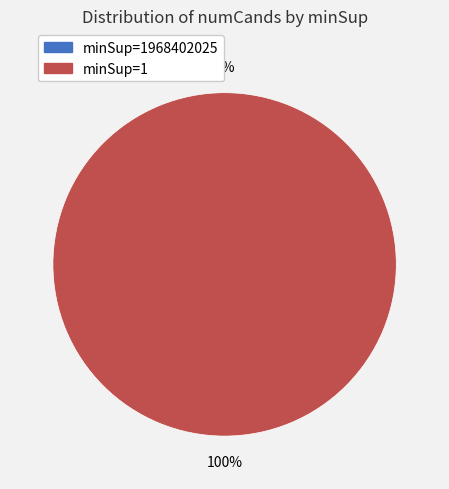

To the nearest percent, what is the average slice percentage?

50%